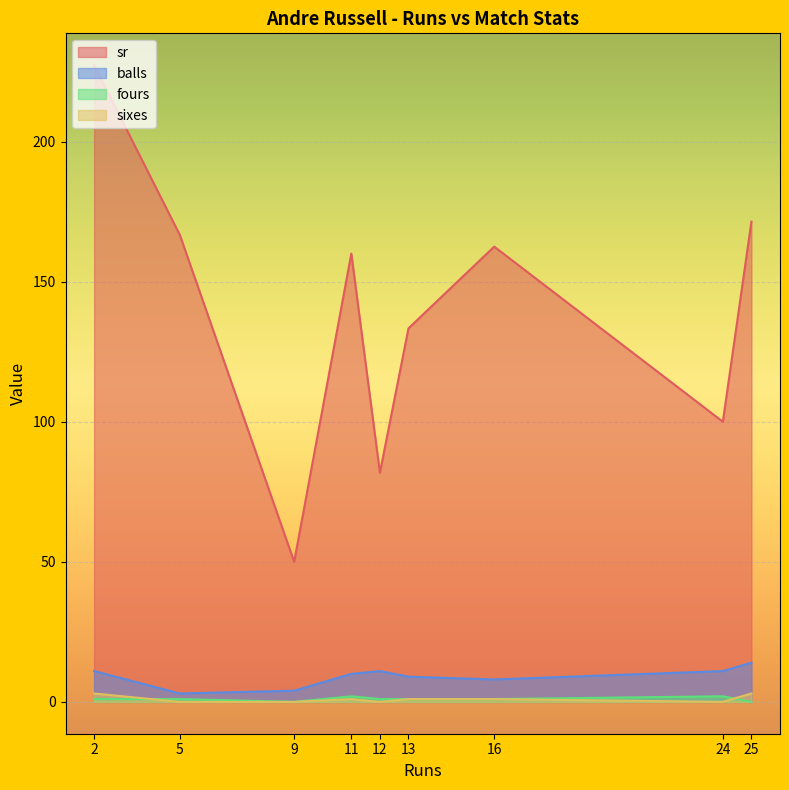

What is the maximum value shown in the chart?

227.3